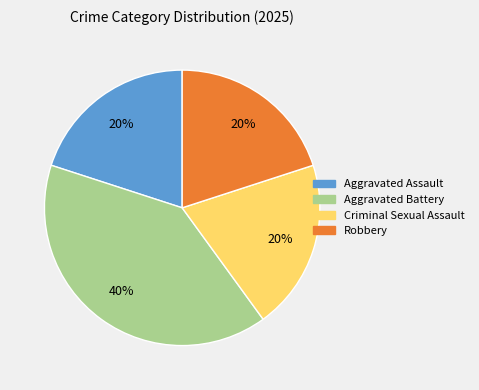

To the nearest percent, what is the average slice percentage?

25%